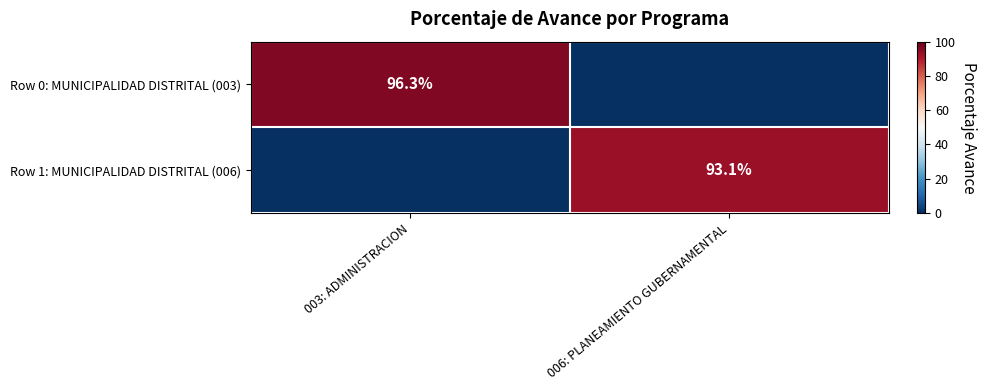

What is the spread (max minus min) of values at 003: ADMINISTRACION?

96.3